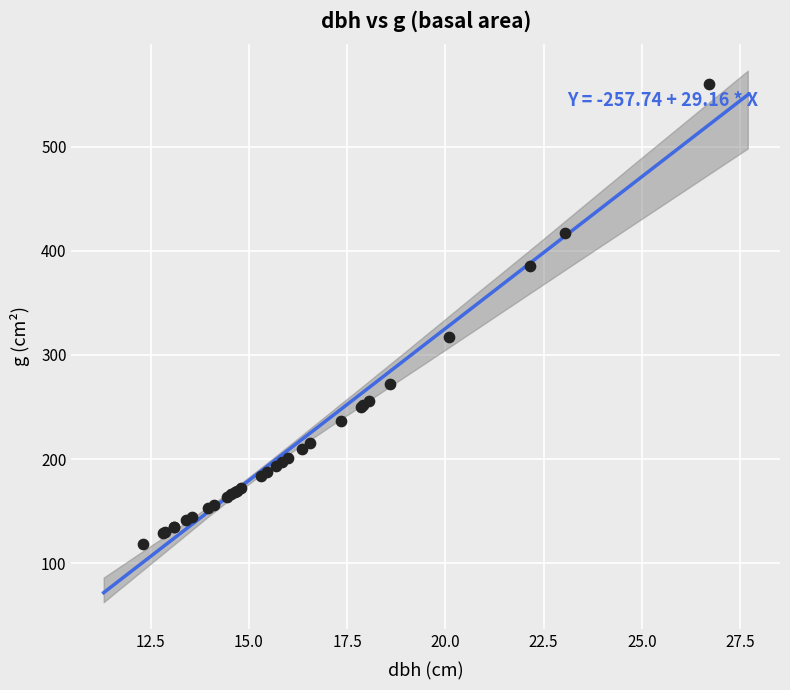

What Y value in the scatter plot is closest to 339?

317.3